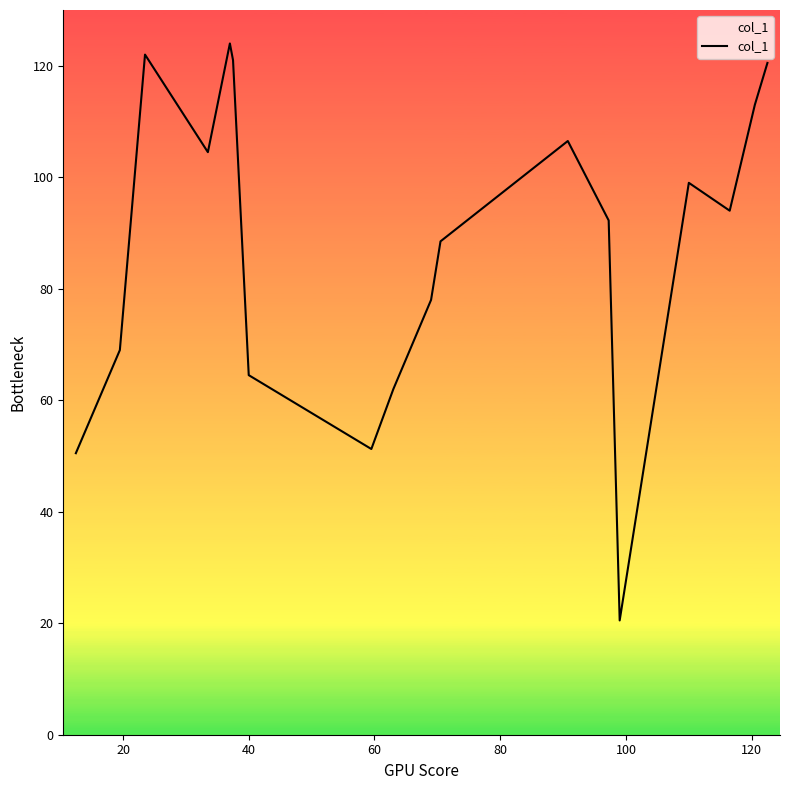

What is the smallest value displayed?

20.5